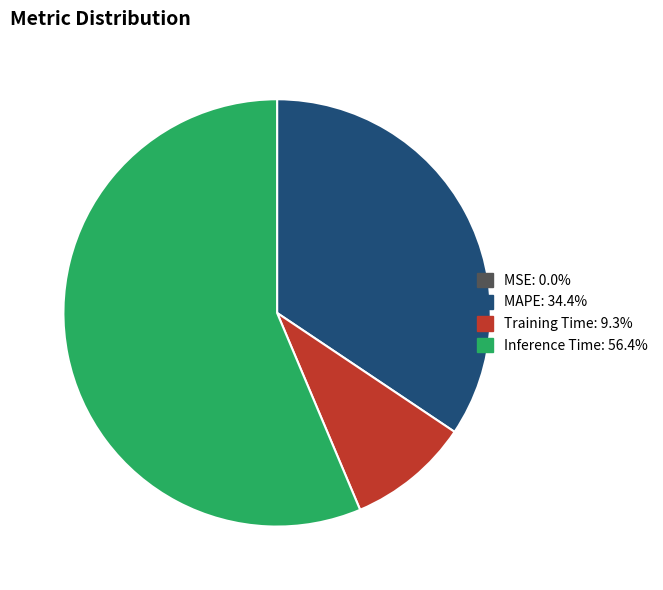

What is the majority slice?

Inference Time